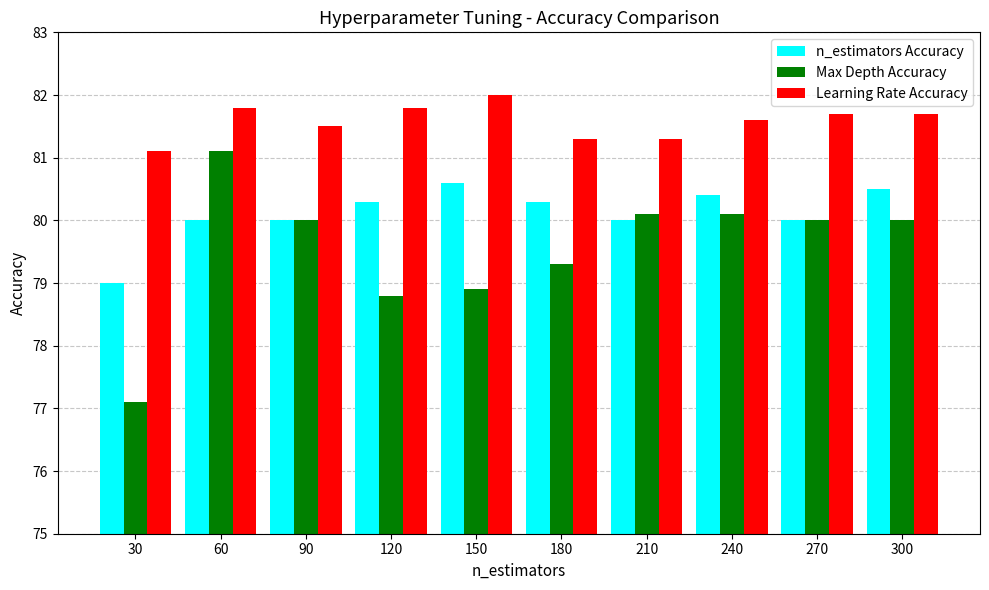

At which category is the sum across all series the highest?

60